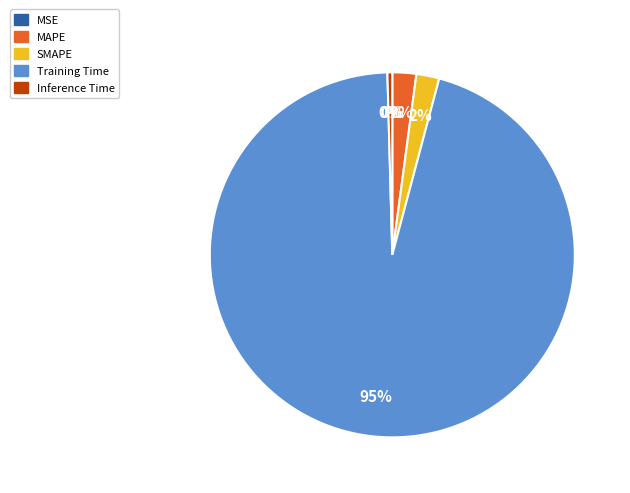

Do Inference Time and Training Time together represent more than half of the pie?

Yes